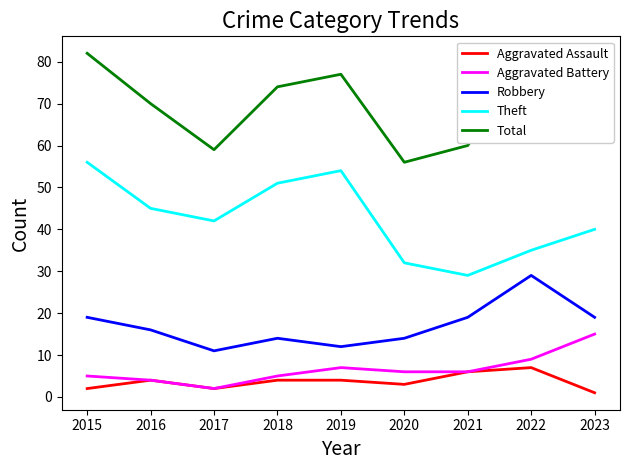

True or false: Robbery and Aggravated Assault intersect in this chart.

False